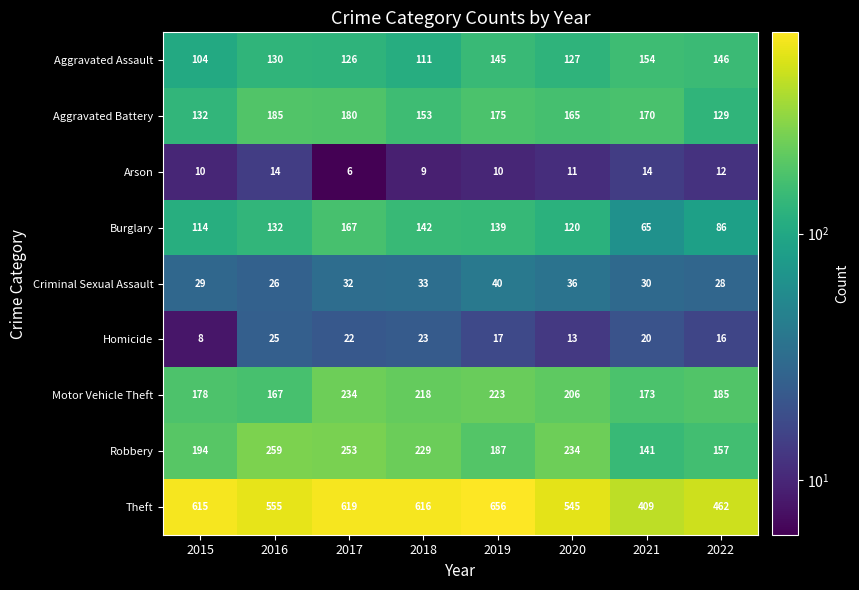

What is the difference between the highest and lowest values at 2018?

607